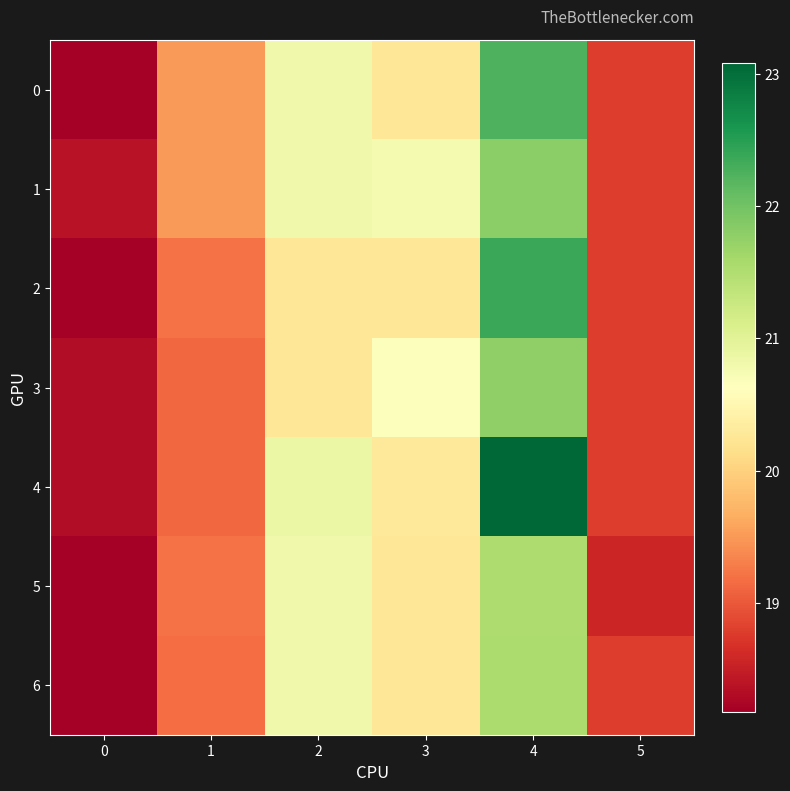

What is the minimum value shown in the chart?

18.2